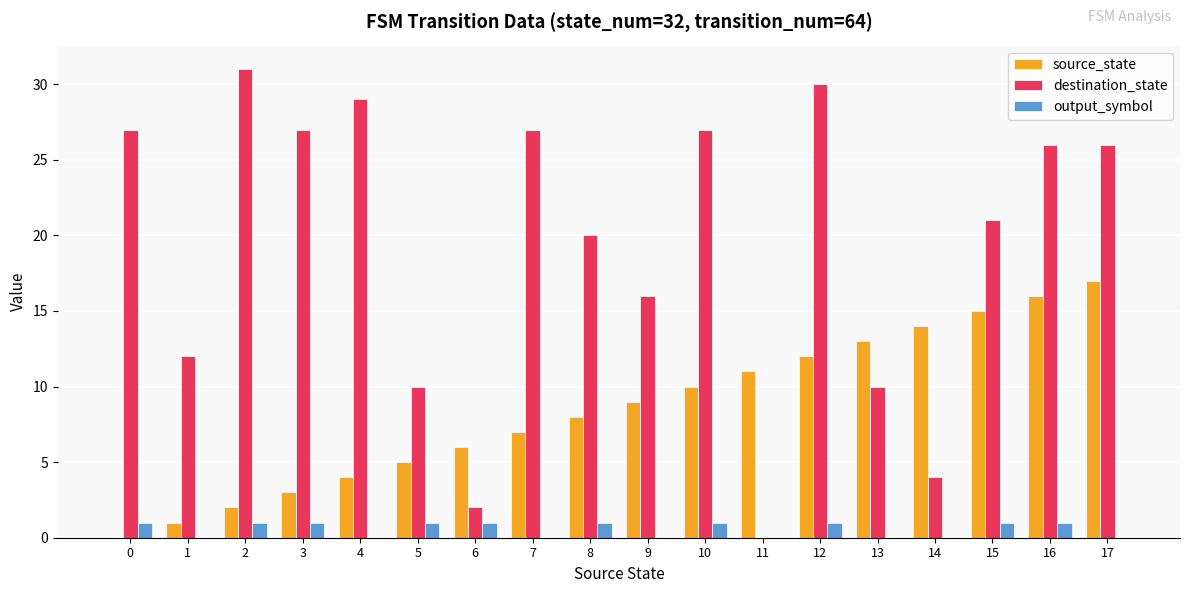

Is the value of output_symbol at 0 greater than the value of source_state at 14?

No